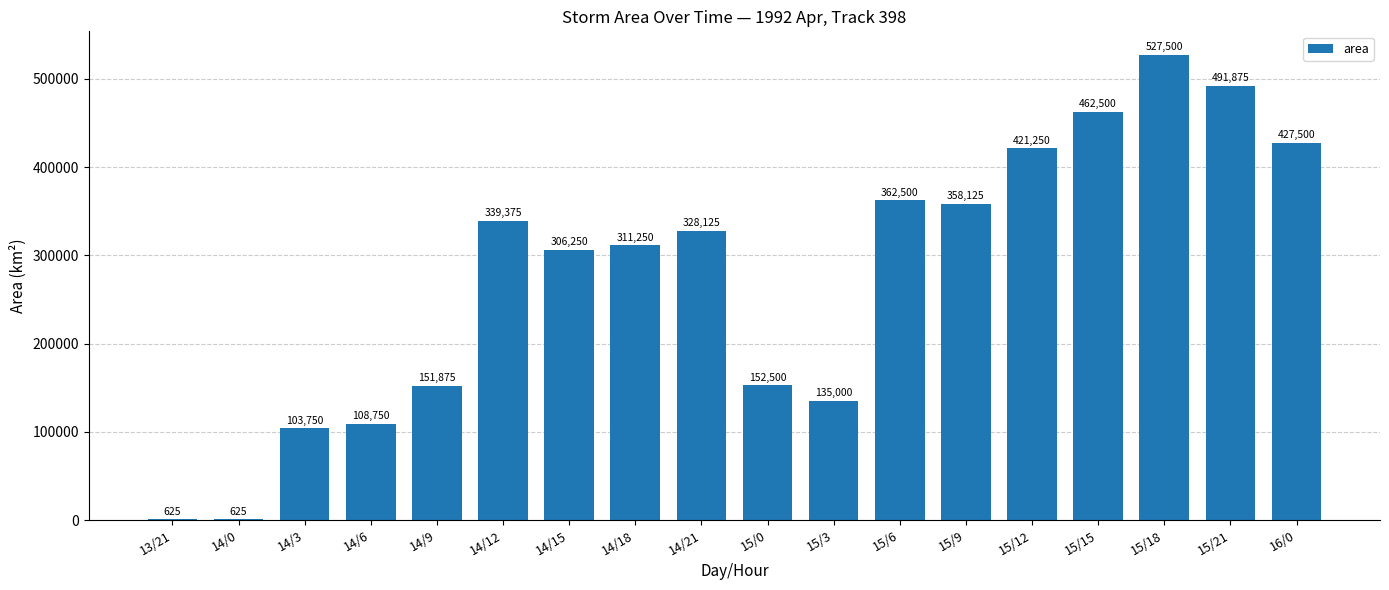

Between 13/21 and 15/9, which is larger?

15/9